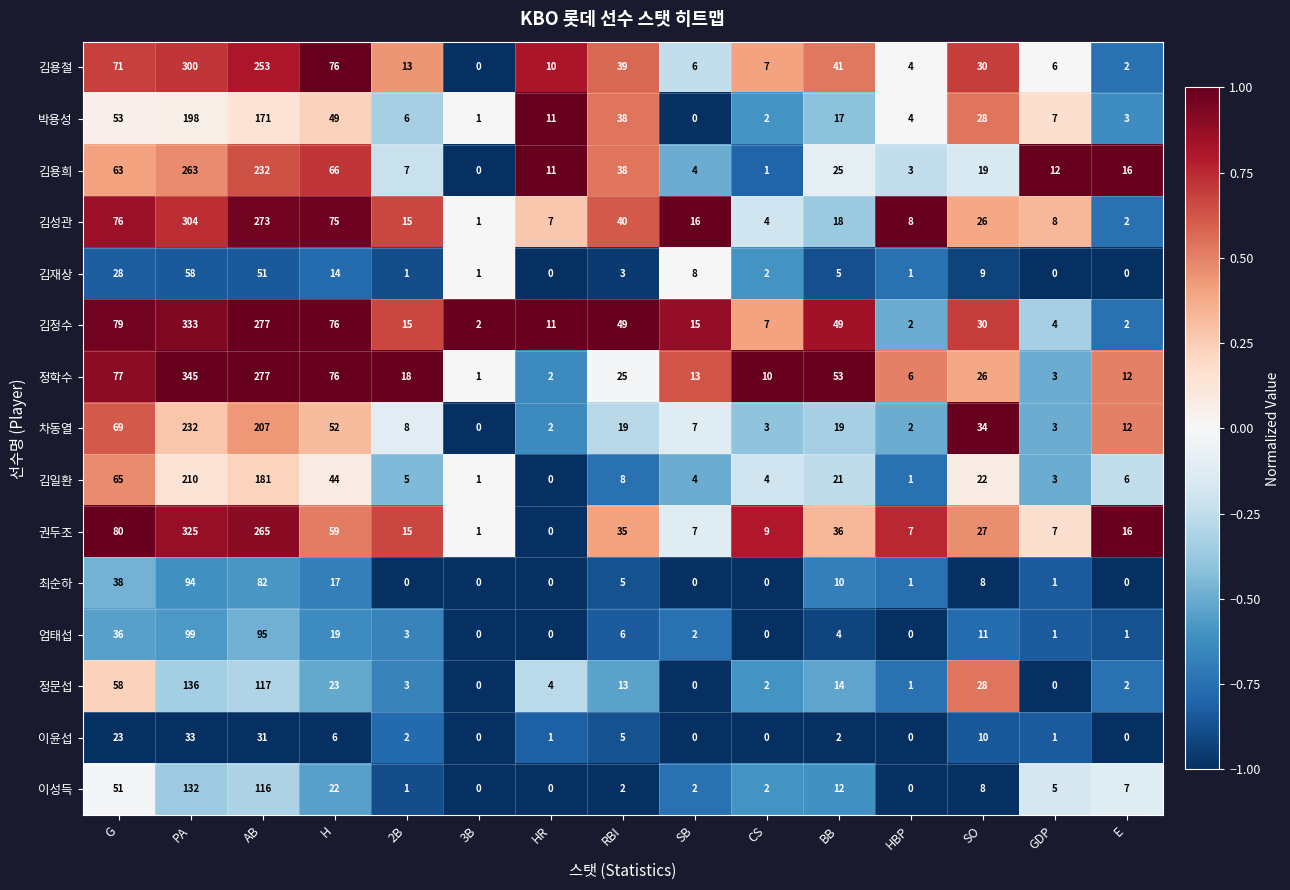

At which category is the sum across all series the highest?

PA